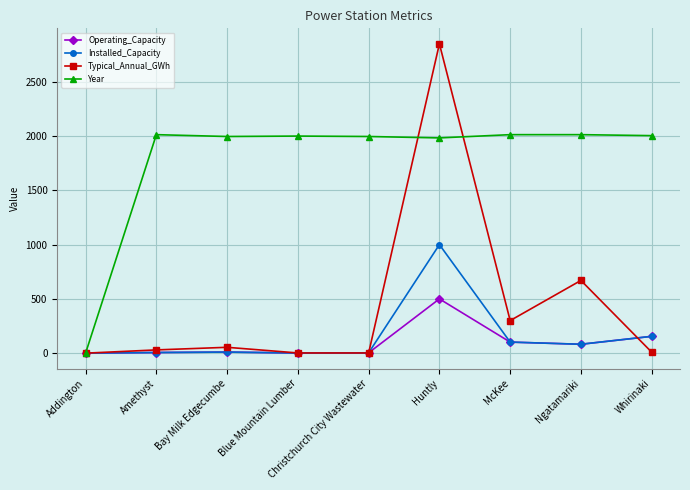

What is the difference between the maximum and second lowest values in the Typical_Annual_GWh series?

2848.1